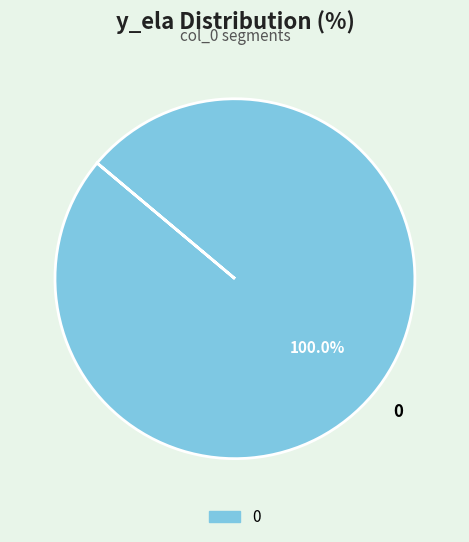

Is there any slice that represents more than half of the pie?

Yes